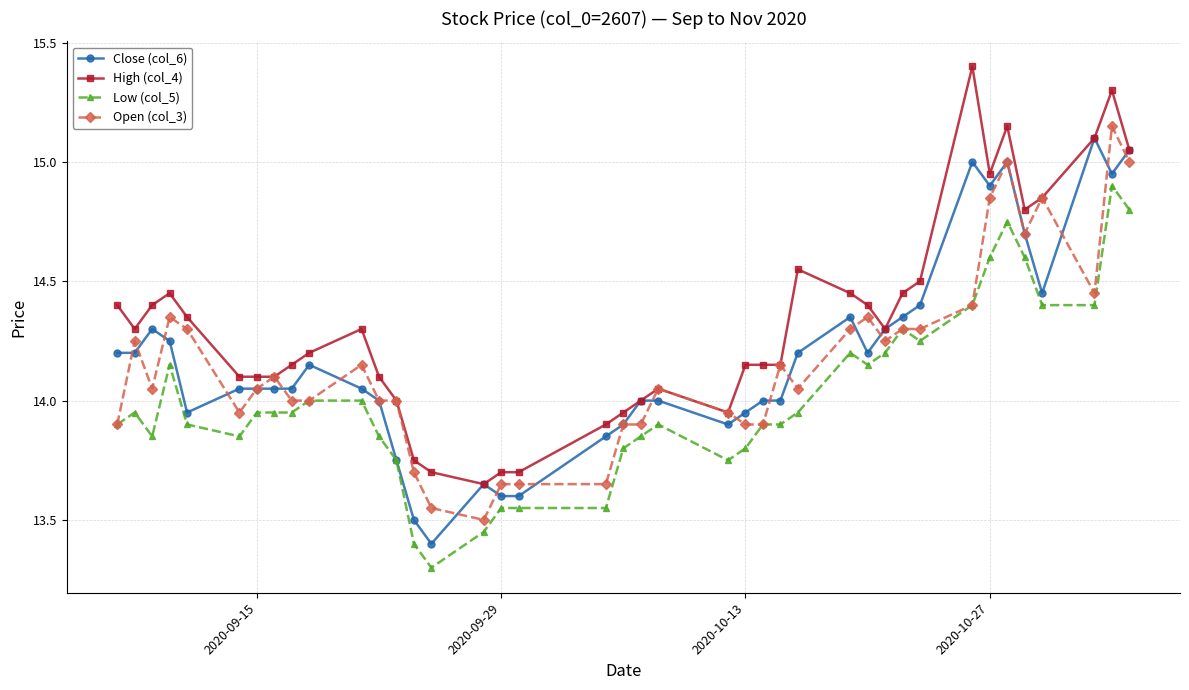

What is the sum of all Open (col_3) values?

566.5